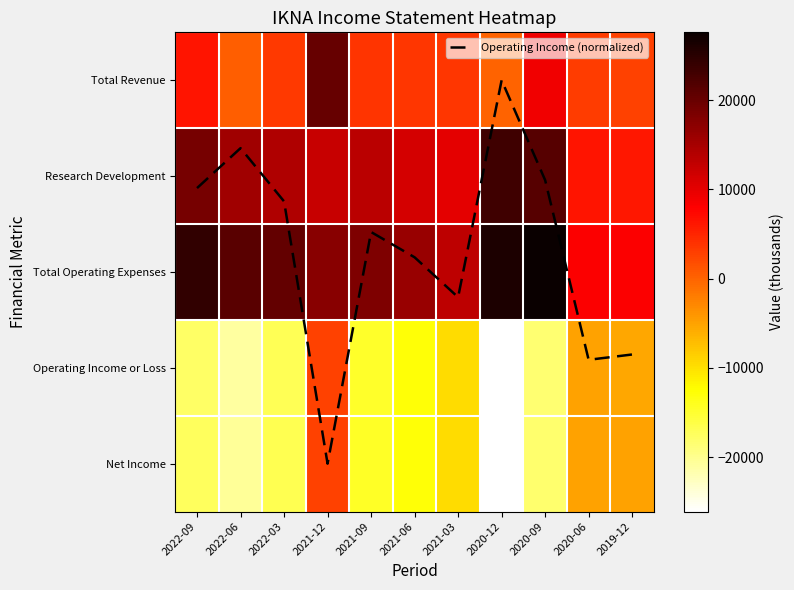

Where is Operating Income or Loss nearest to the value -11600?

2021-06